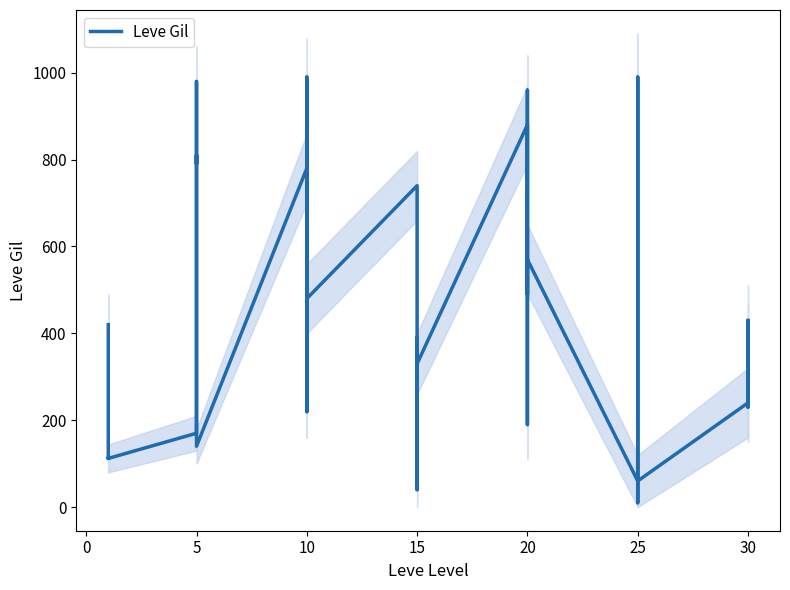

What is the difference between the second highest and minimum values?

980